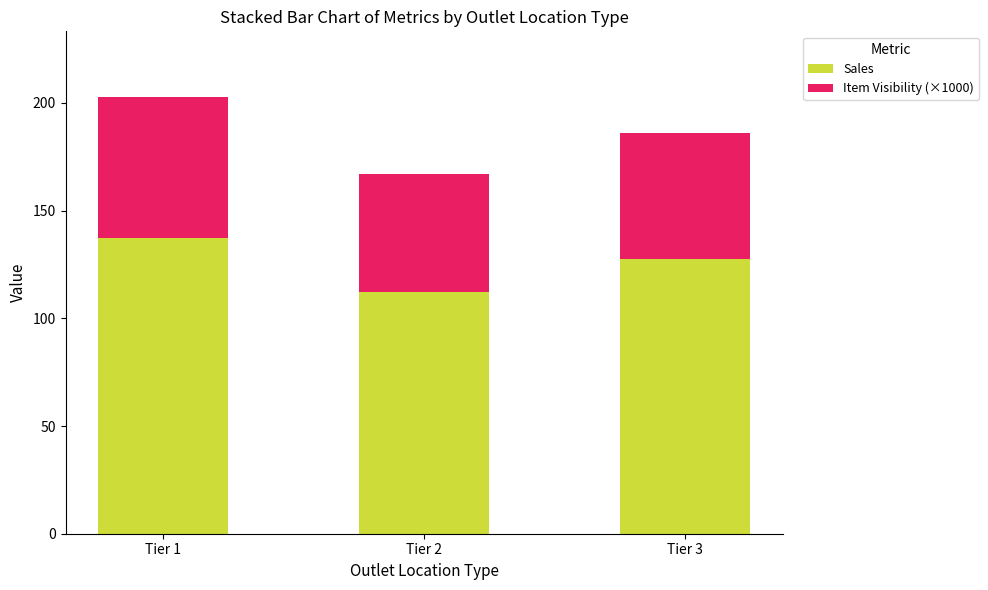

What are all the series names shown in the legend?

Sales, Item Visibility (×1000)